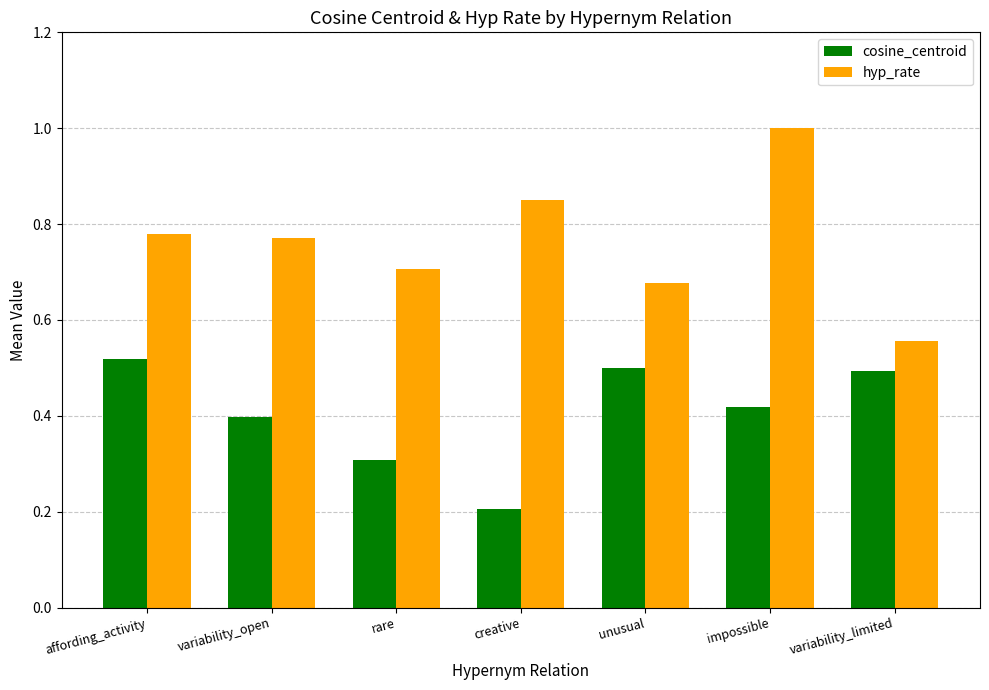

How many distinct data groups are displayed?

2